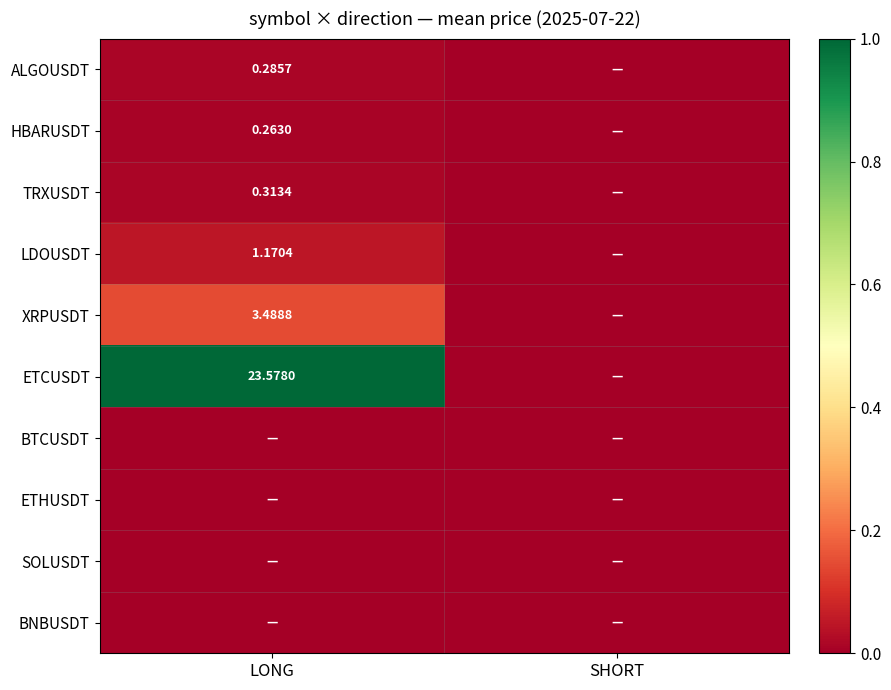

Is it true that ETCUSDT equals -12.2 at SHORT?

False